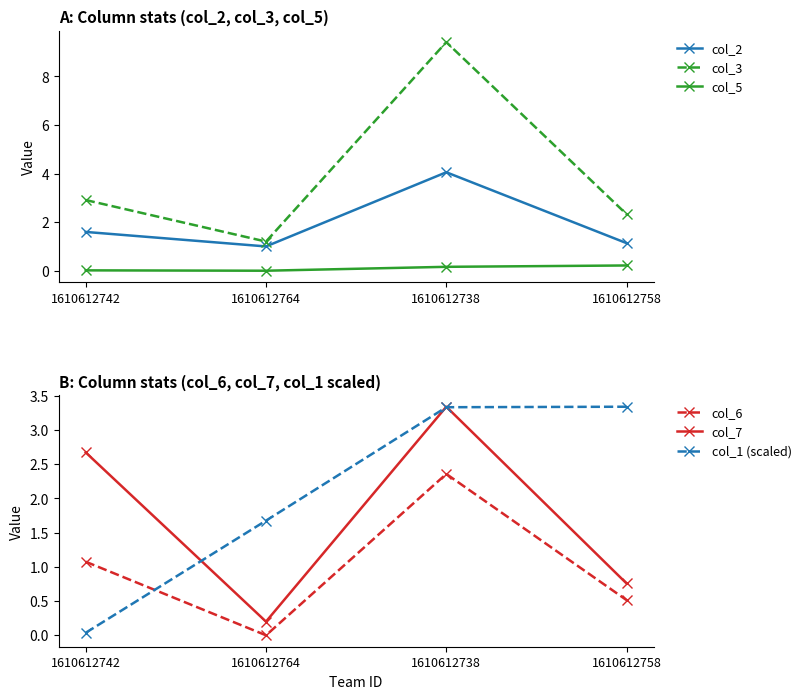

What is the average value of the col_7 series?

1.7